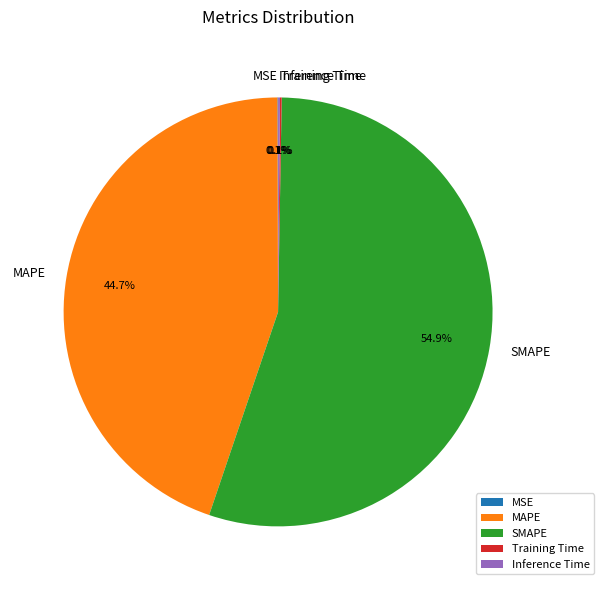

Which category has the biggest portion of the pie?

SMAPE